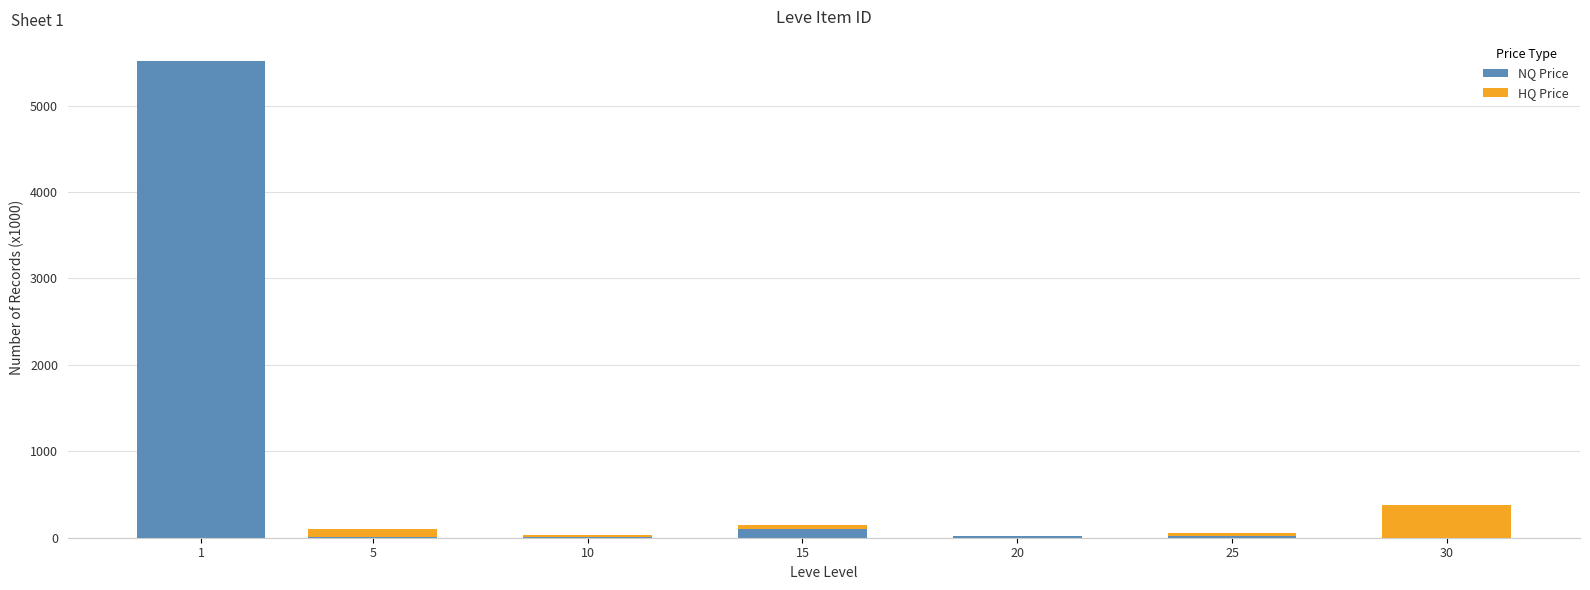

The value of NQ Price at 30 is 0.0. True or false?

True